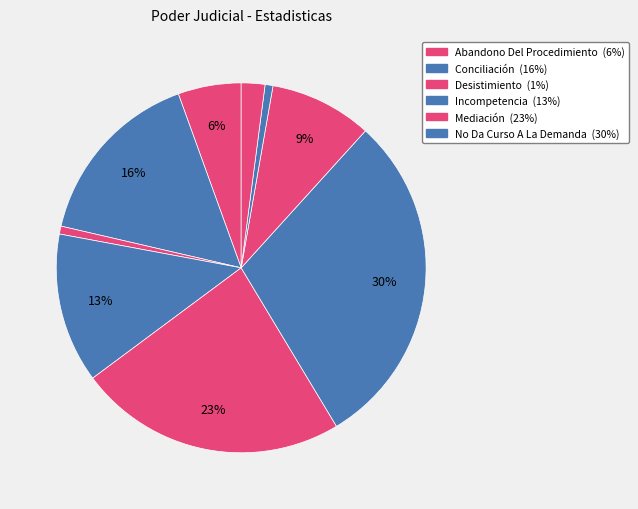

Is there any slice that represents more than half of the pie?

No